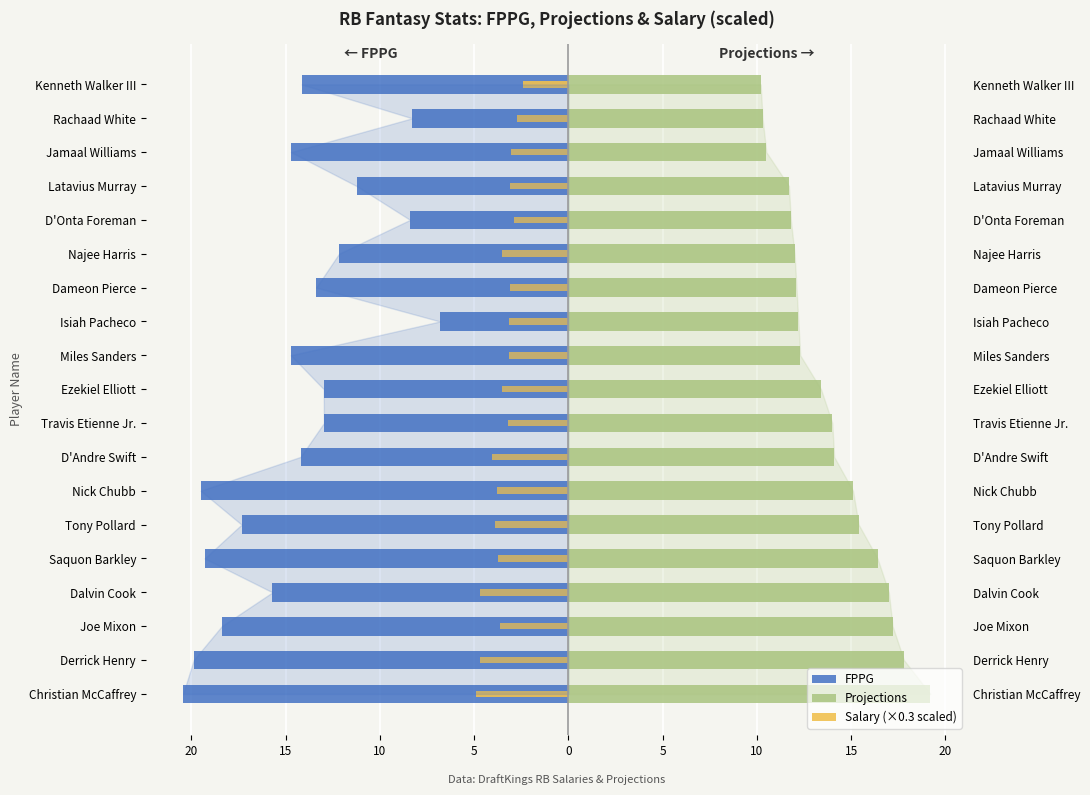

The value of FPPG at Tony Pollard is -3.5. True or false?

False